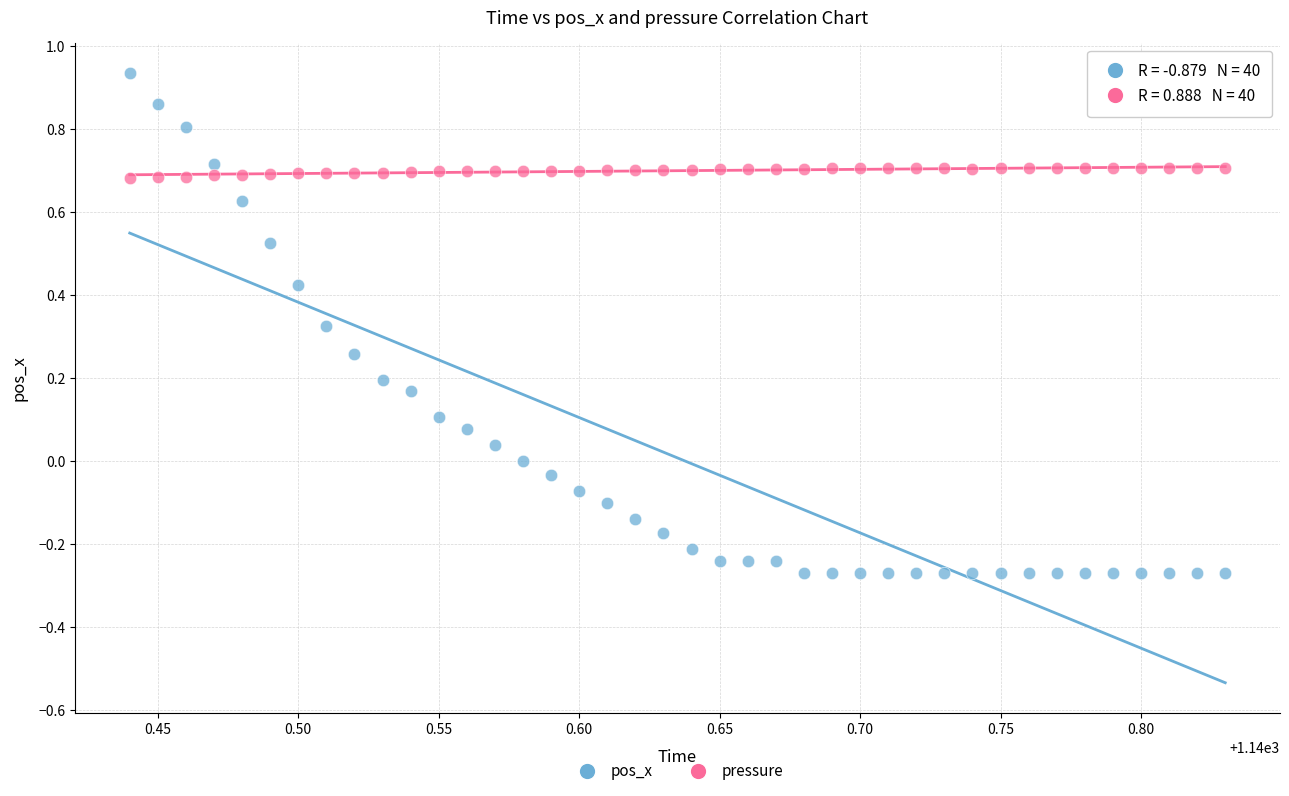

Which series has the widest spread of Y values?

pos_x